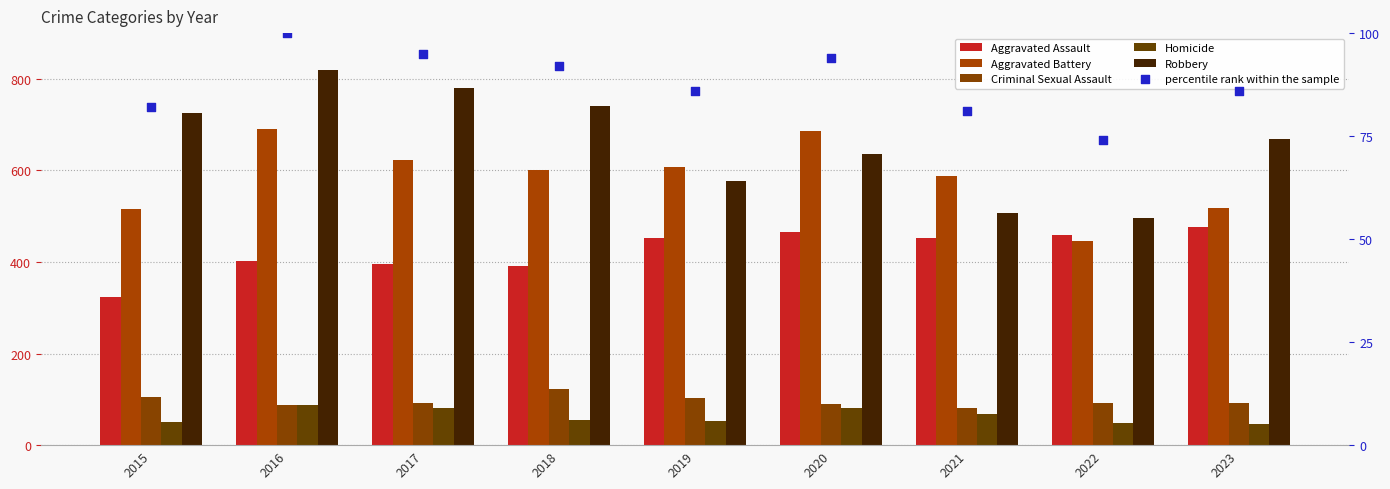

At which category is the sum across all series the highest?

2016